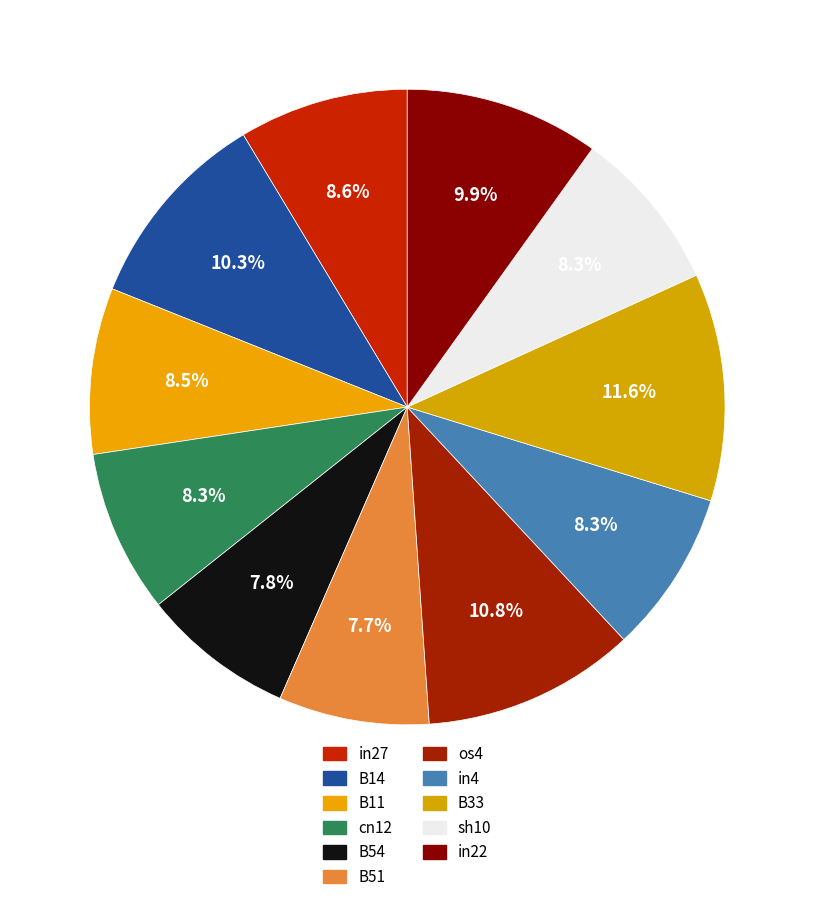

To the nearest percent, what is the difference between the largest and smallest slice percentages?

4%